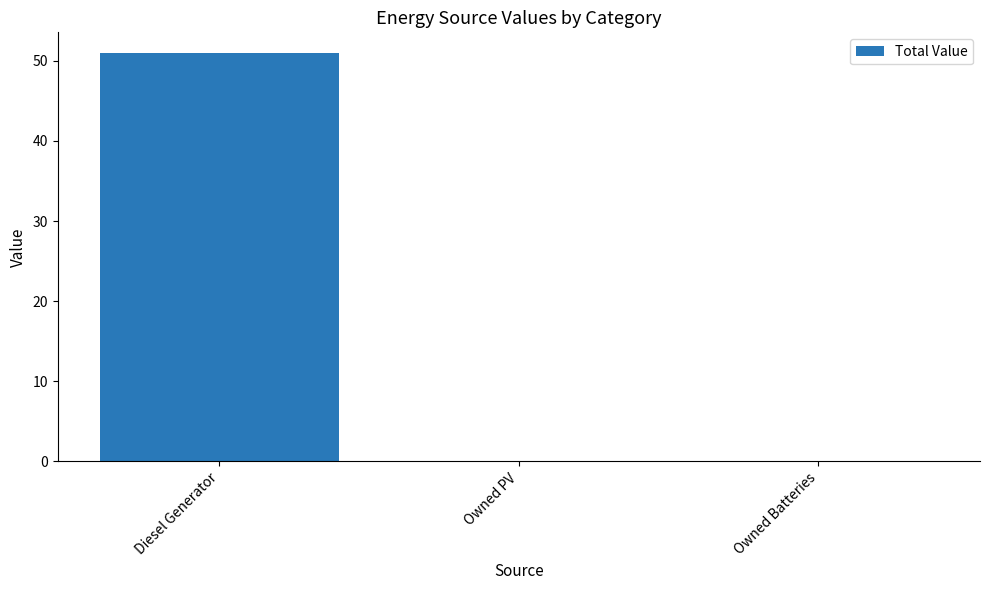

Is it true that the value at Owned PV is -27.0?

False